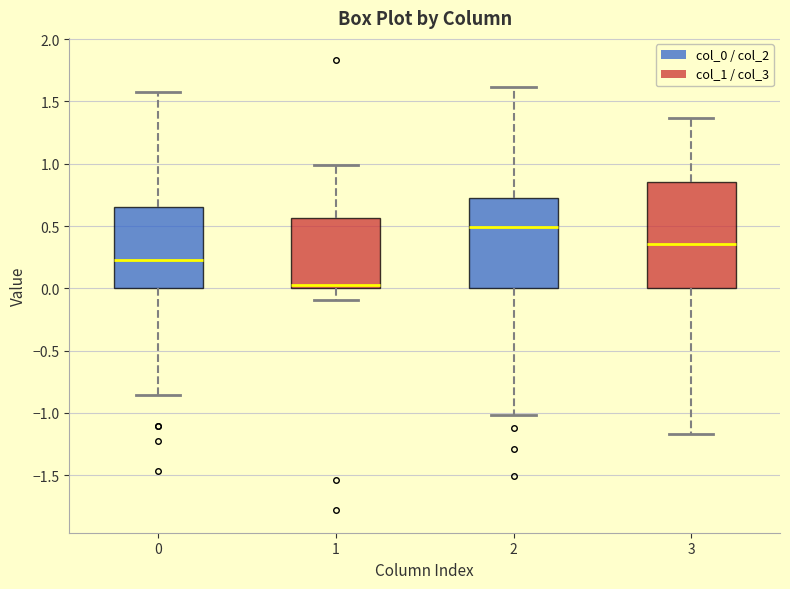

Where is the lower edge of the box at x = 0 on the y-axis? The values are not printed on the chart, so give them approximately, as read against the axis.

0.00